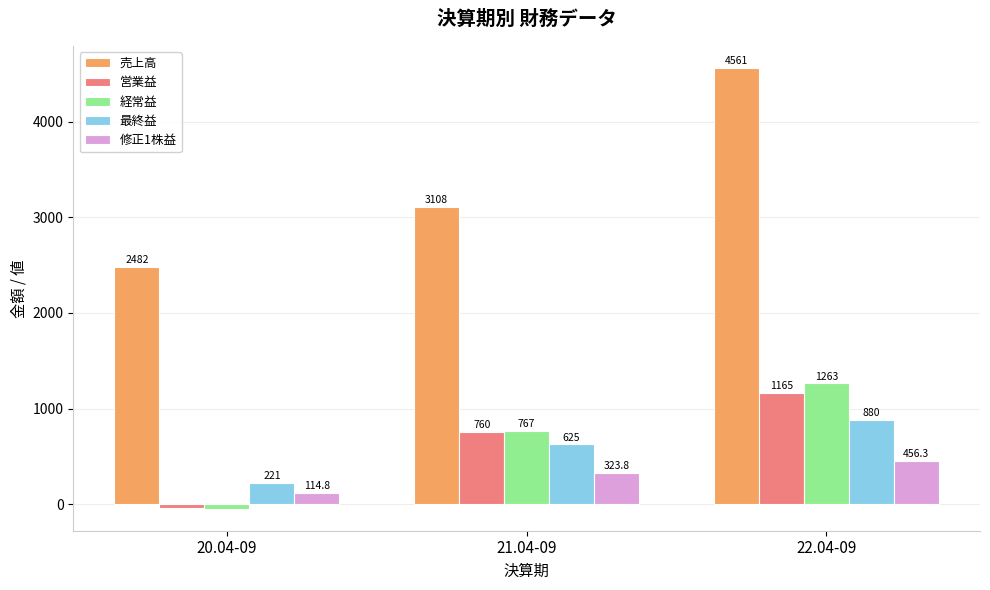

Is it true that 営業益 equals 1165.0 at 22.04-09?

True